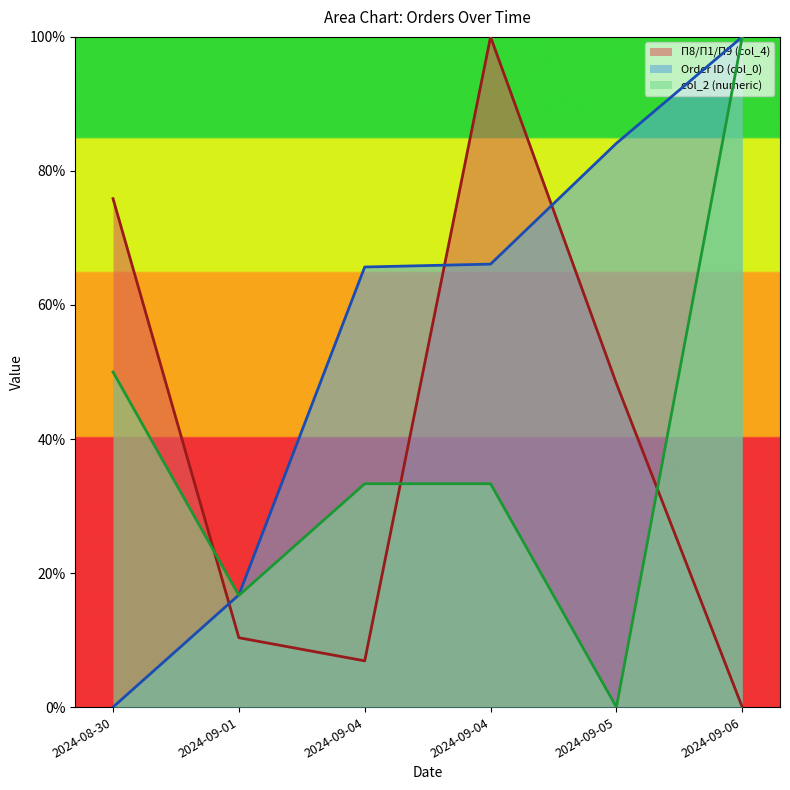

At how many categories does at least one series exceed 57?

5